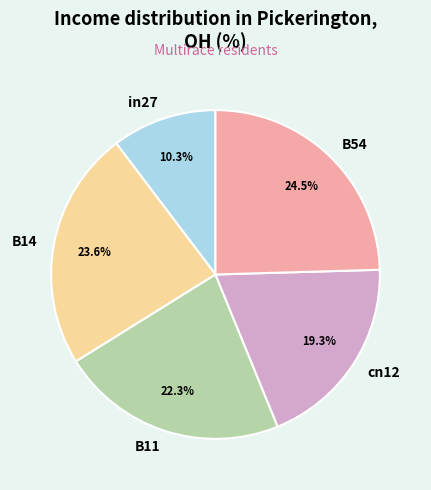

Is there any slice that represents more than half of the pie?

No